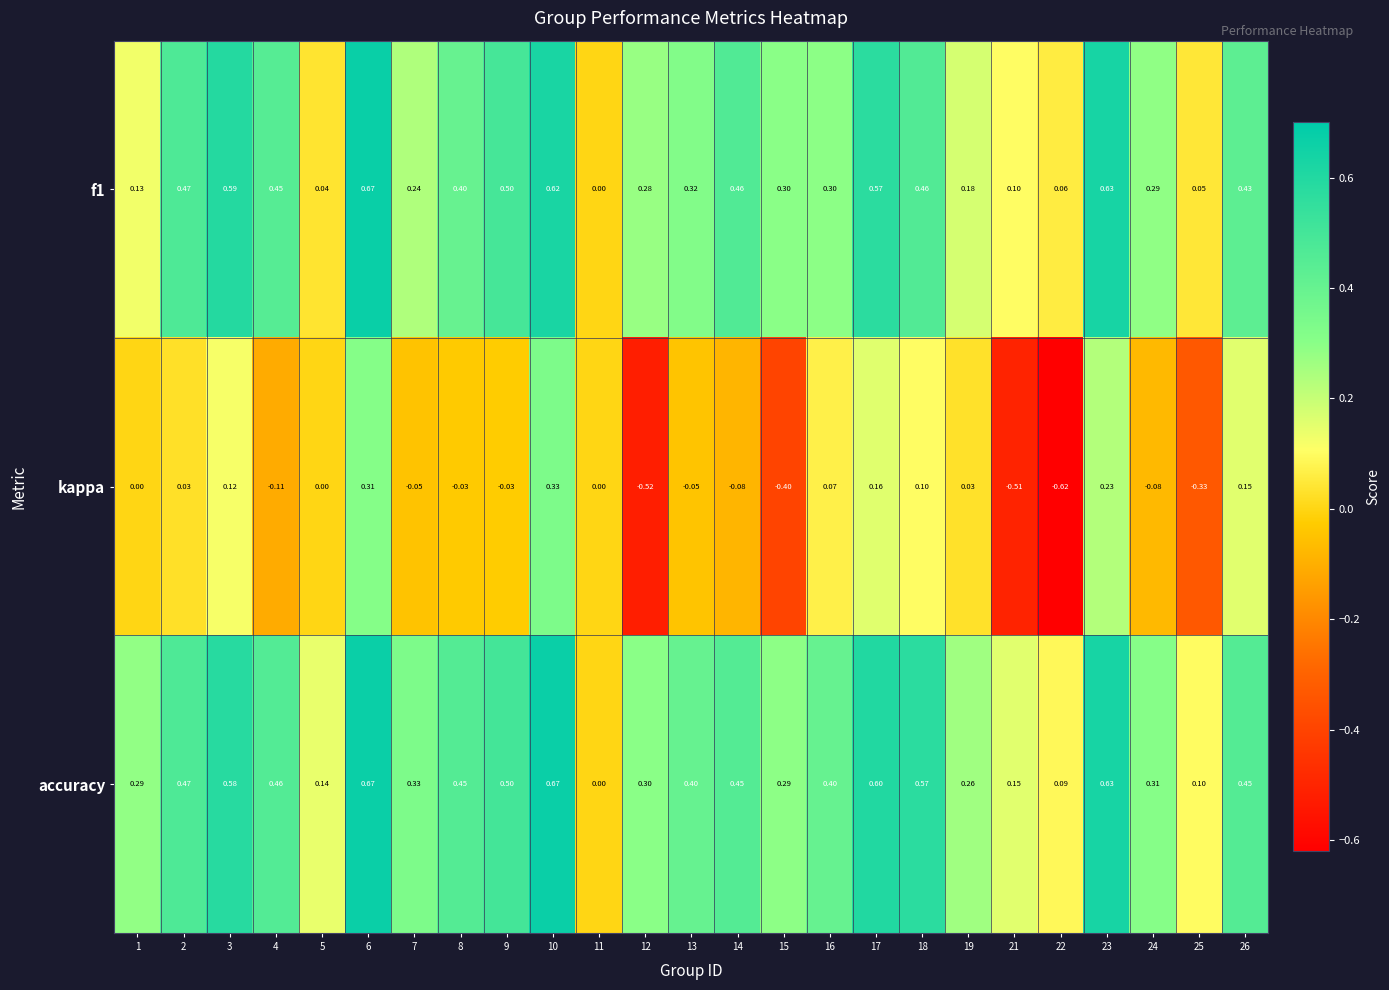

Which series changed the most between 9 and 21?

kappa